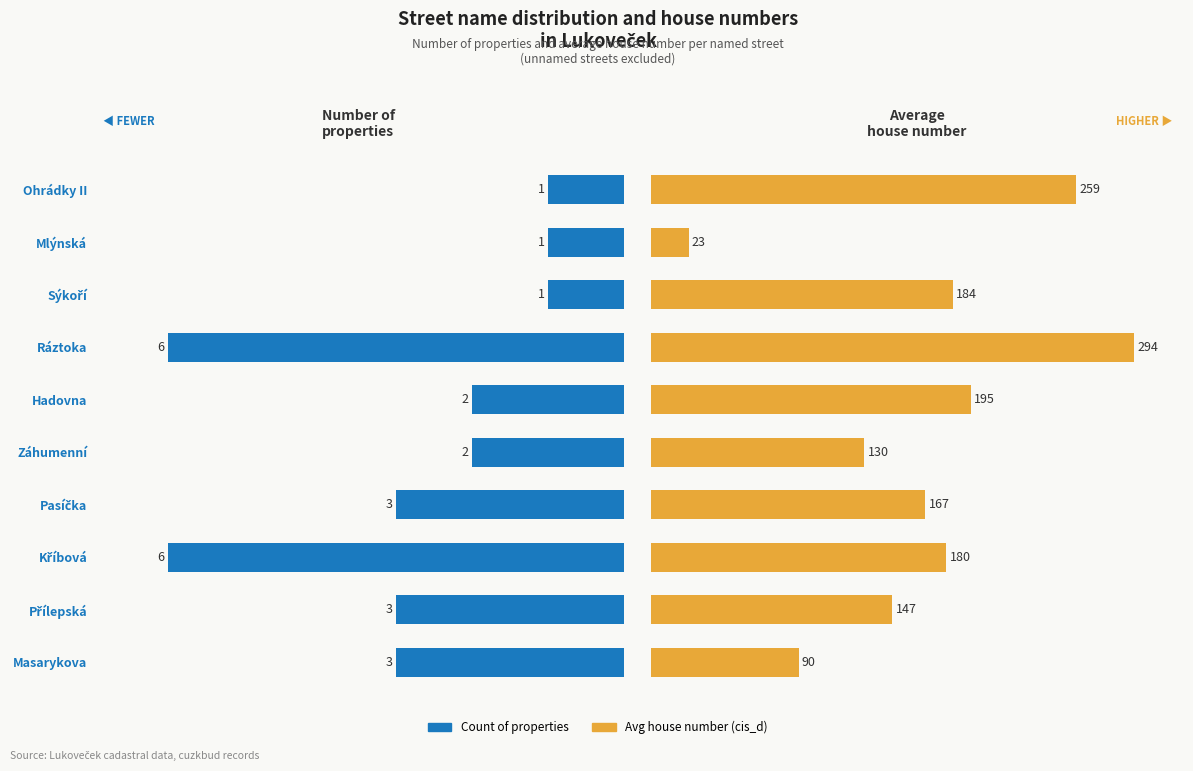

What is the value of the Count bar at the 5th from the left?

2